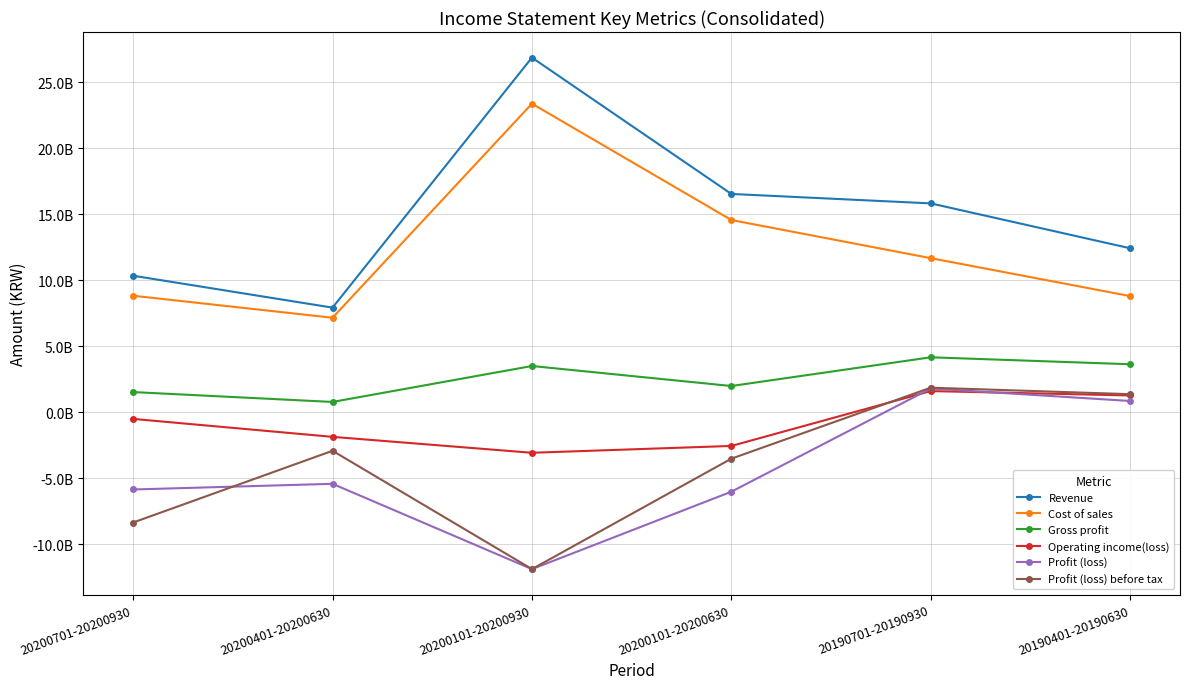

What is the label of the 3rd point from the right?

20200101-20200630